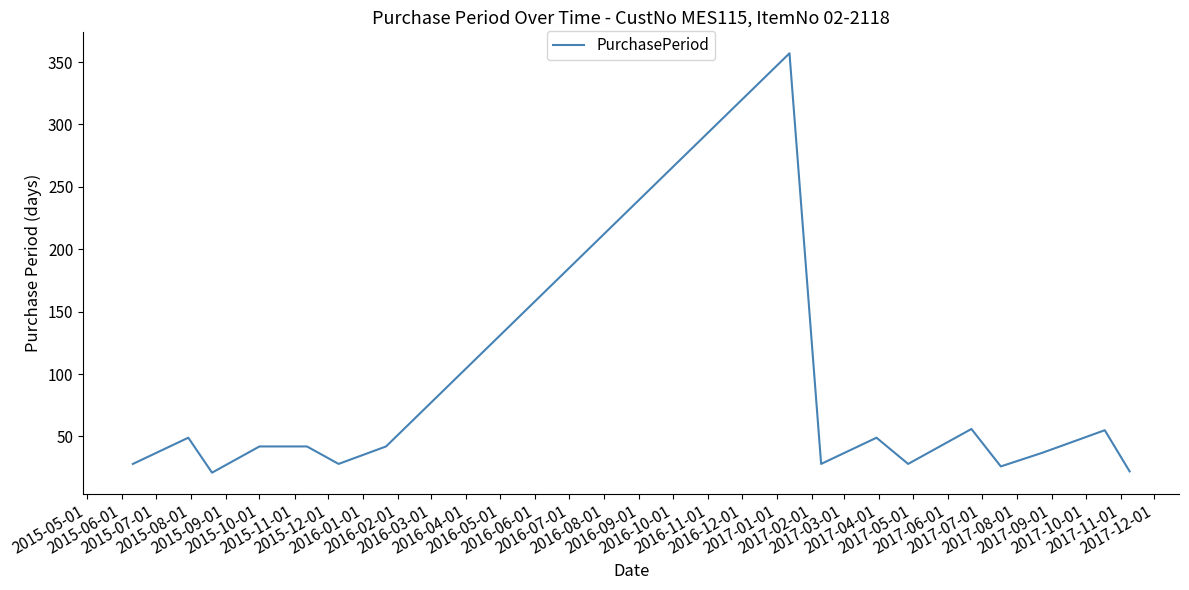

What is the difference between the maximum and minimum values?

336